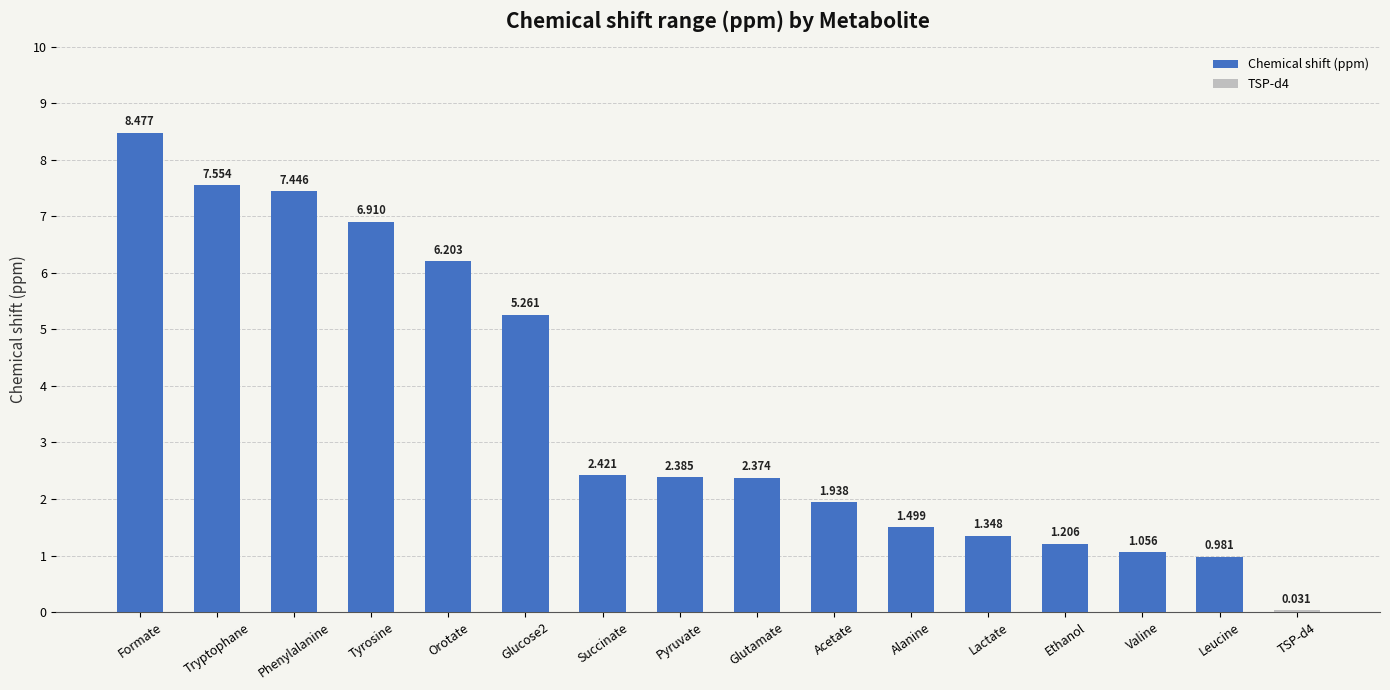

What is the maximum value shown in the chart?

8.5